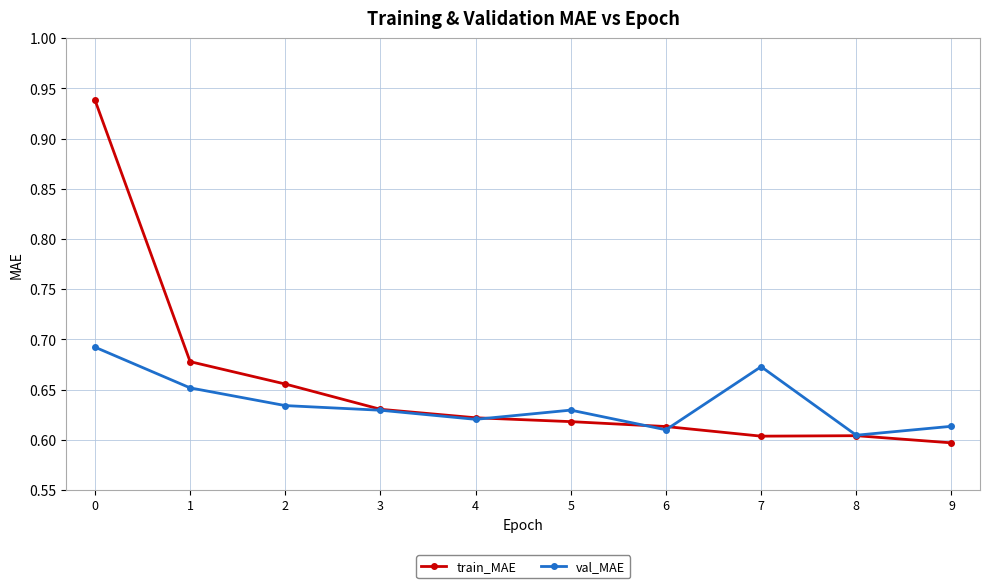

The value of val_MAE at 2 is 1.0. True or false?

False